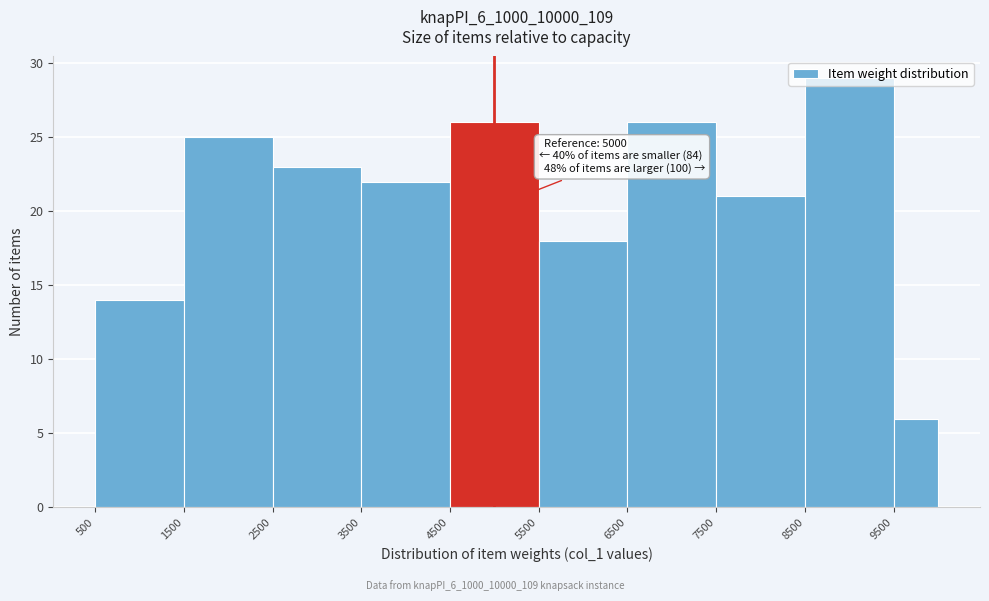

Which range on the x-axis has the tallest bar?

8500 to 9500